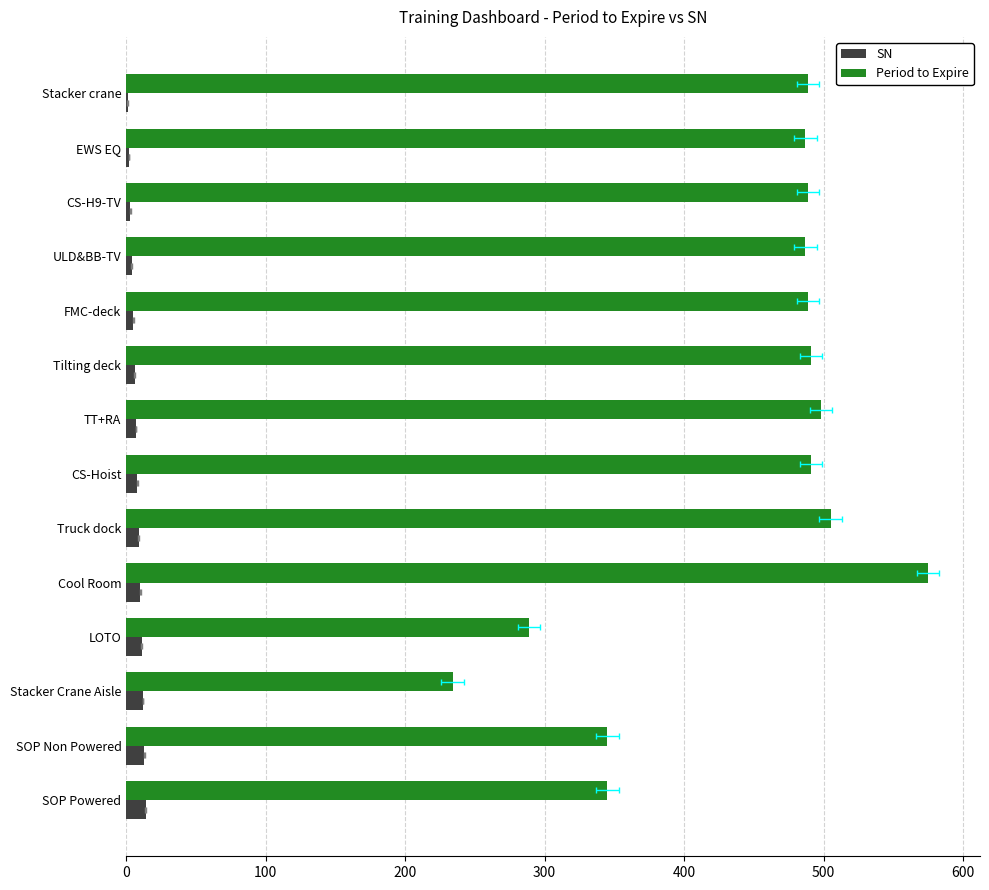

How many categories are shown in the chart?

14